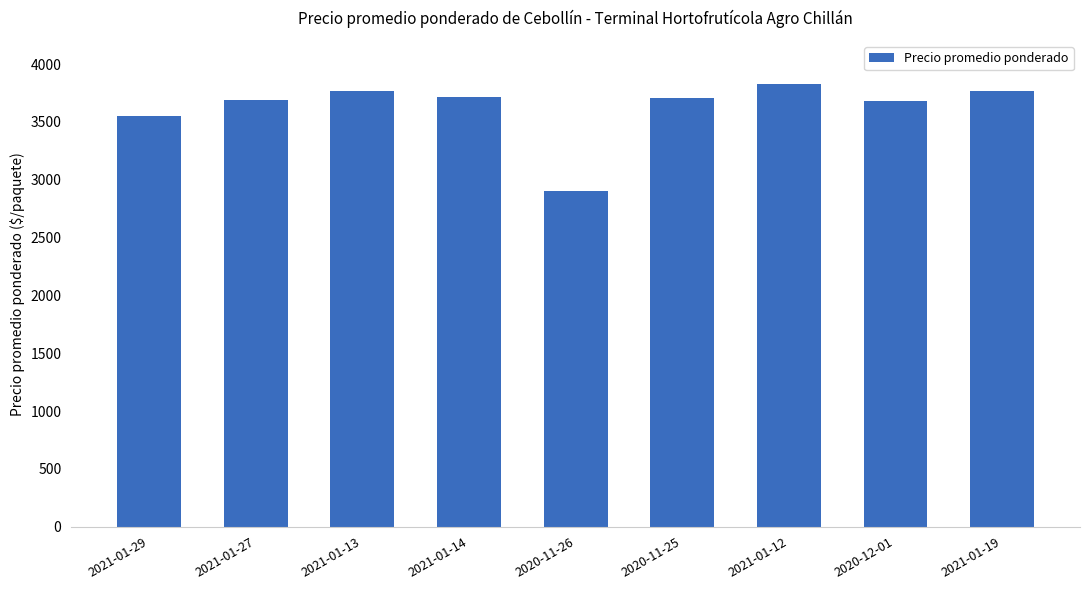

Which label corresponds to the smallest value in the chart?

2020-11-26